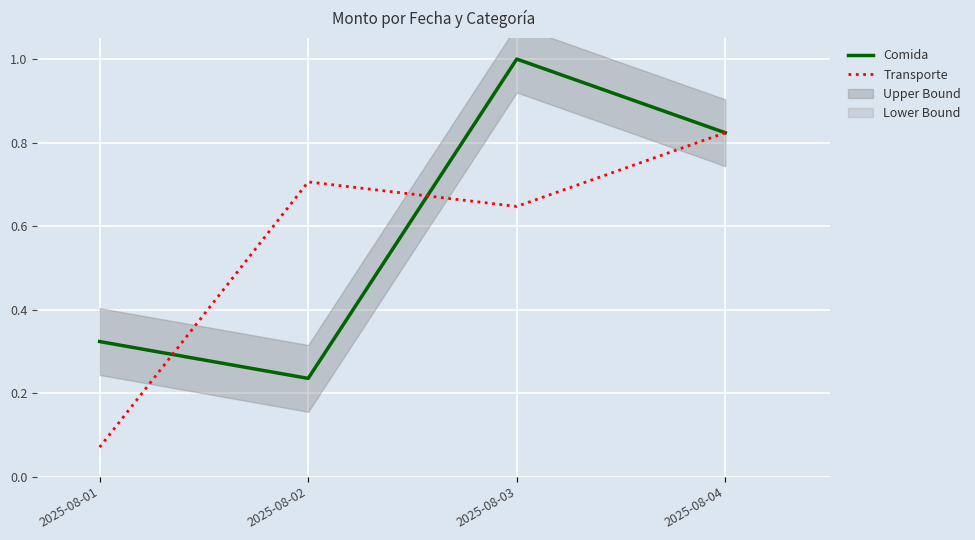

At which category is the sum across all series the highest?

2025-08-03